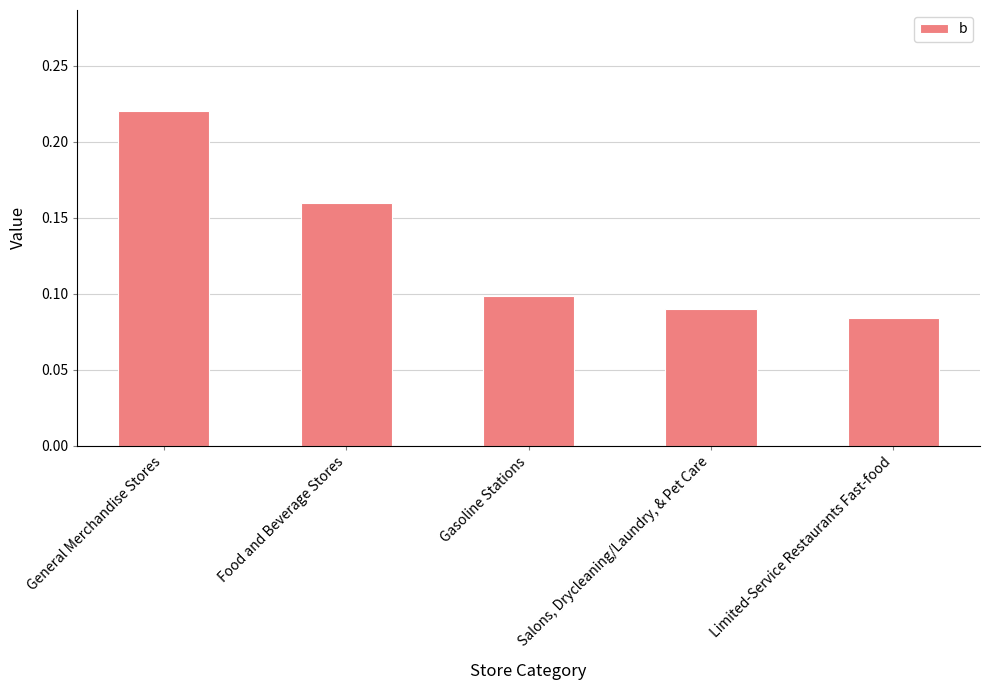

What is the label of the 3rd bar from the right?

Gasoline Stations